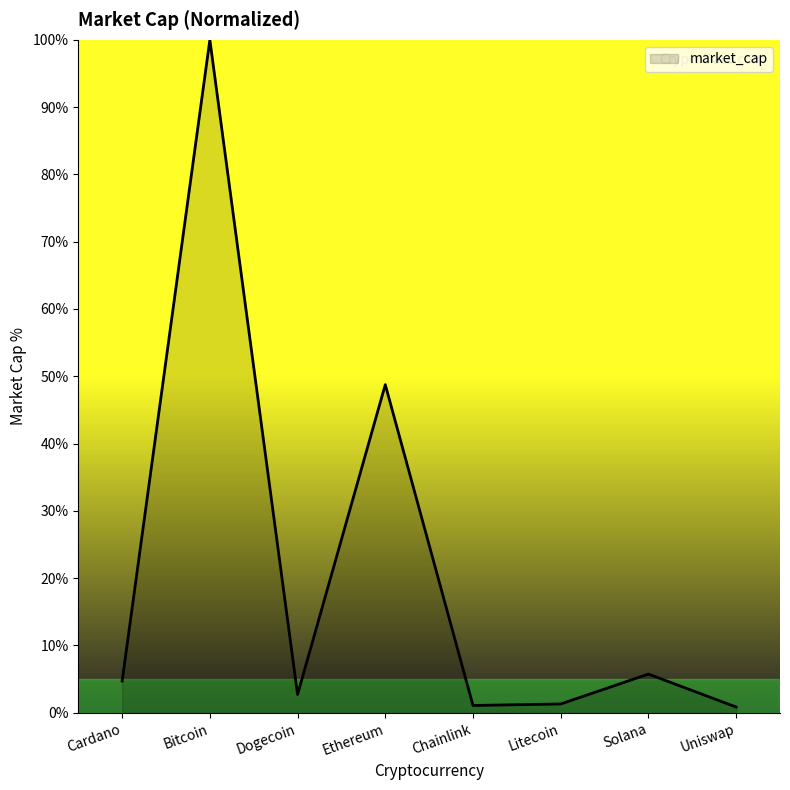

Where does the data first go above 4?

Cardano